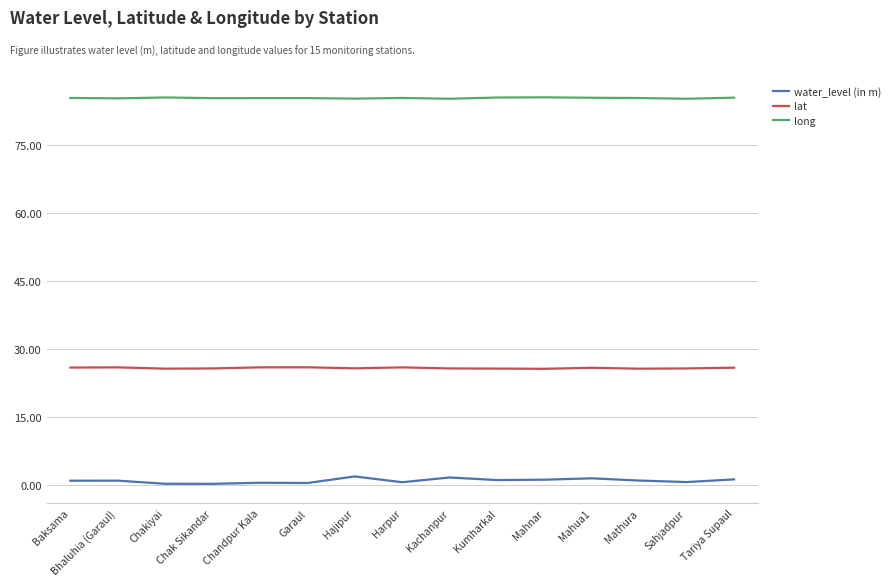

True or false: lat and water_level (in m) cross at least once.

False